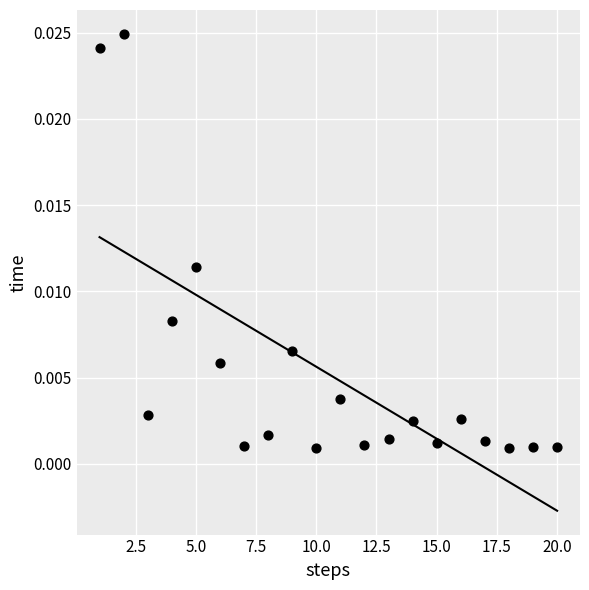

What is the range of X values (max minus min)?

19.0